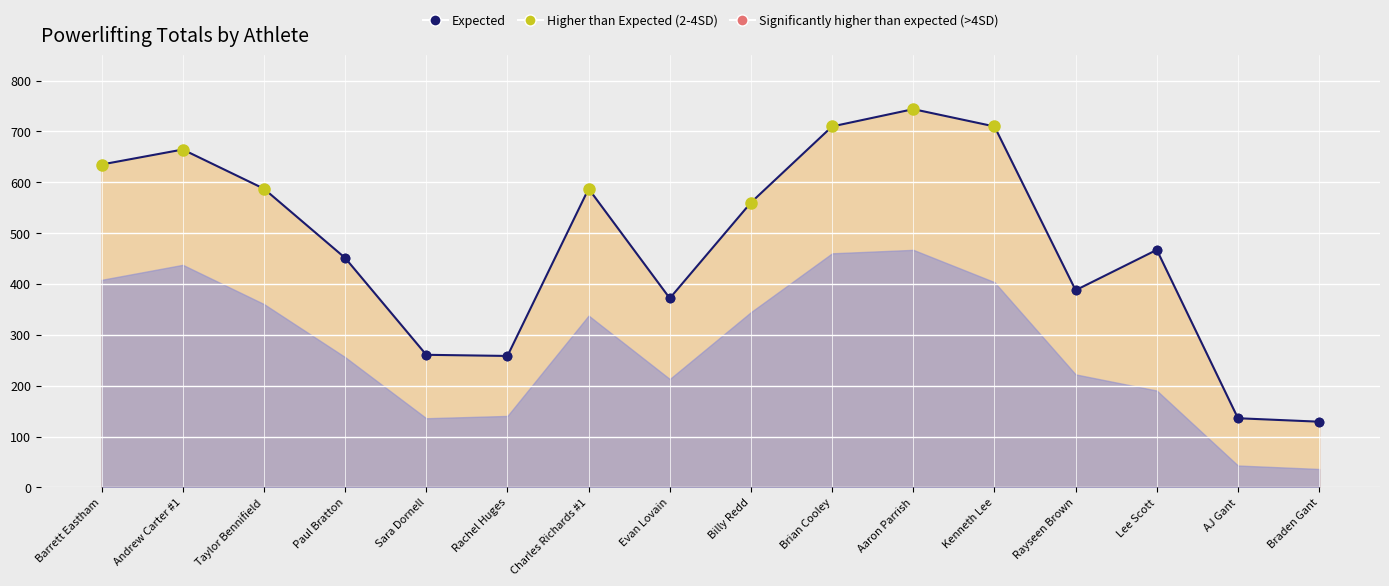

What is the label of the 11th point from the right?

Rachel Huges